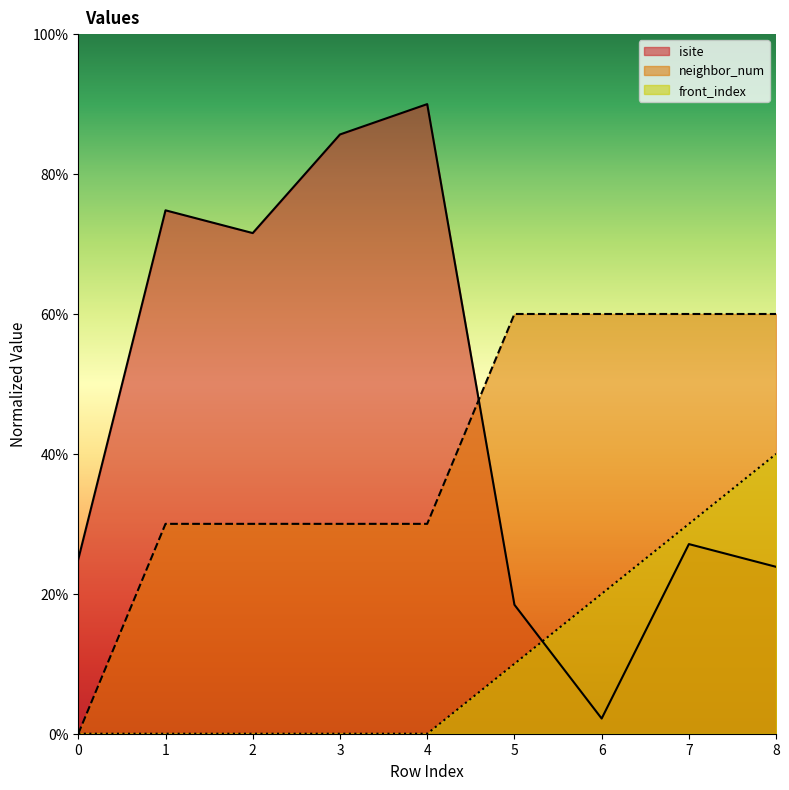

After their last crossing, which series has the higher values: isite or front_index?

front_index